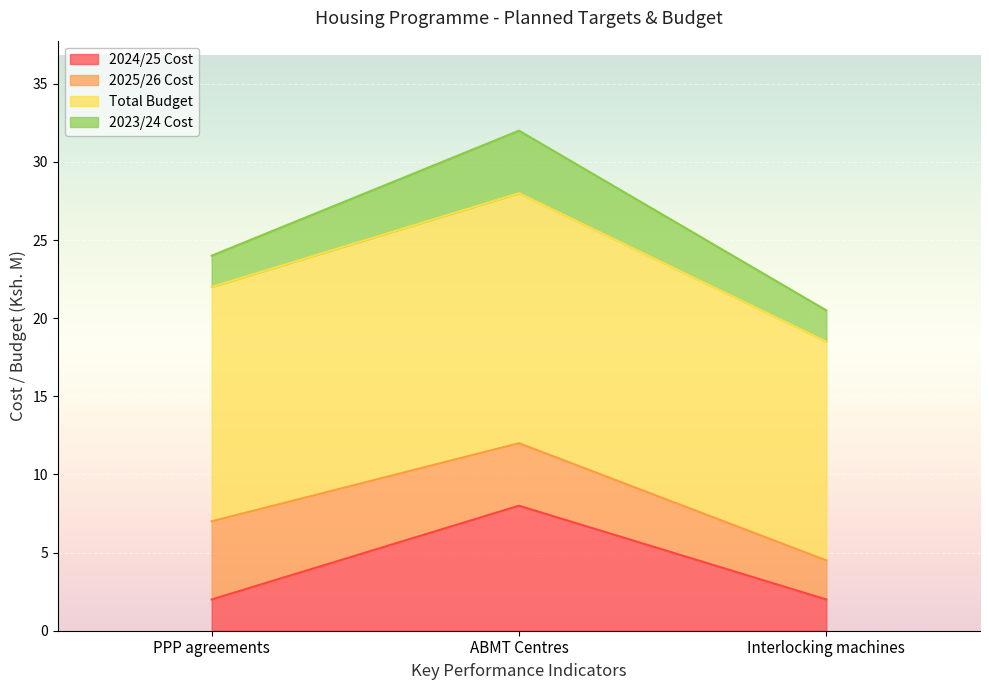

What is the highest value of the 2024/25 Cost series?

8.0